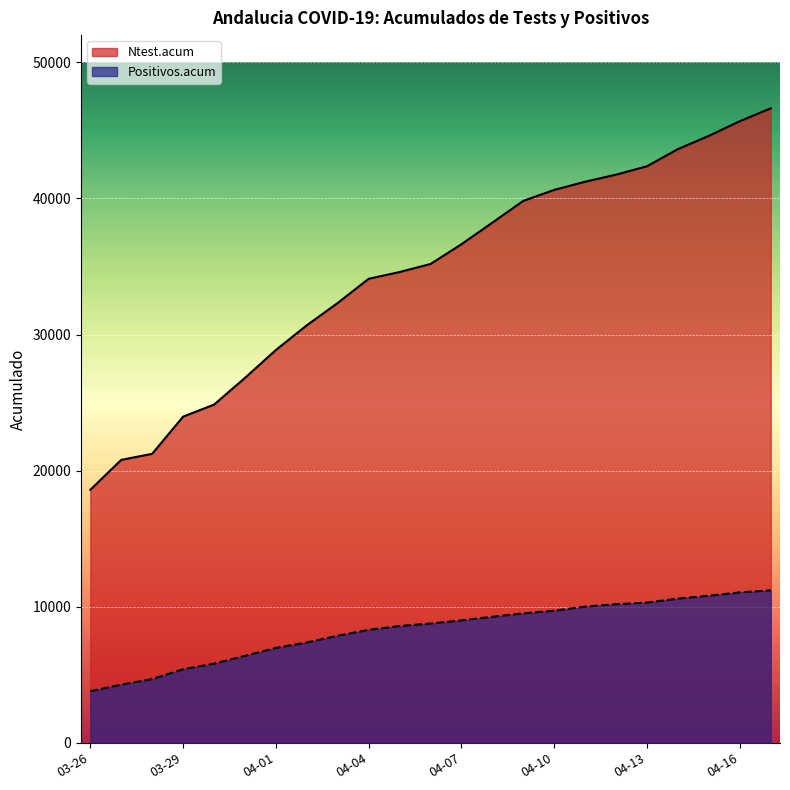

At which category is the sum across all series the highest?

2020-04-17